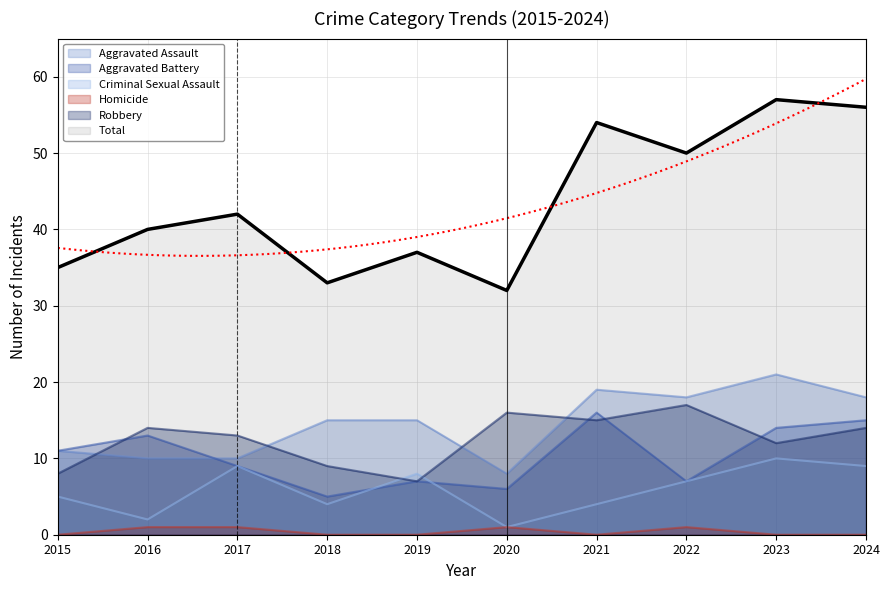

True or false: Robbery and Homicide cross at least once.

False